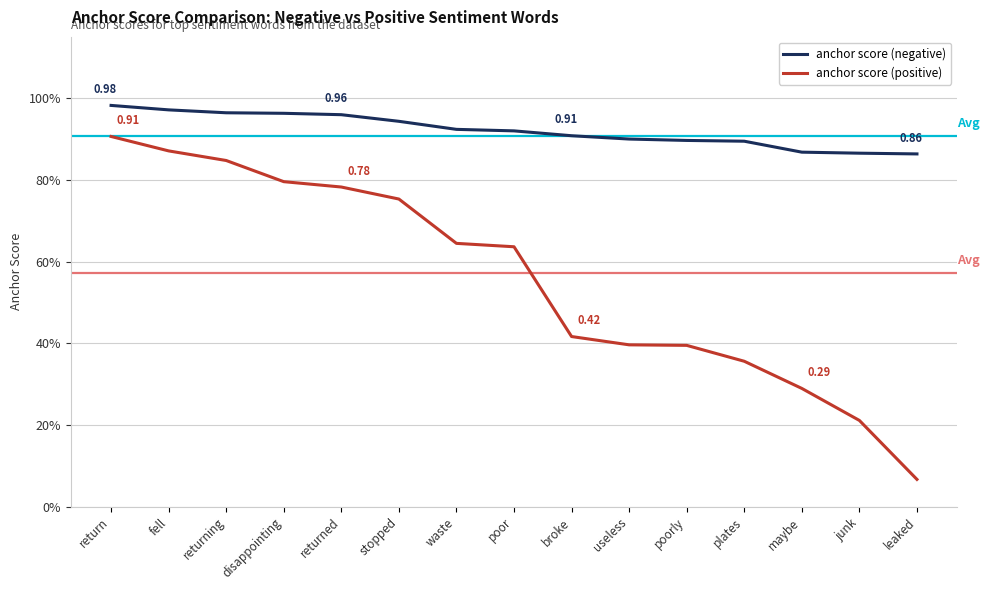

Reading left to right, extract all data points from this chart.

anchor score (negative): return=1.0	fell=1.0	returning=1.0	disappointing=1.0	returned=1.0	stopped=0.9	waste=0.9	poor=0.9	broke=0.9	useless=0.9	poorly=0.9	plates=0.9	maybe=0.9	junk=0.9	leaked=0.9
anchor score (positive): return=0.9	fell=0.9	returning=0.8	disappointing=0.8	returned=0.8	stopped=0.8	waste=0.6	poor=0.6	broke=0.4	useless=0.4	poorly=0.4	plates=0.4	maybe=0.3	junk=0.2	leaked=0.1